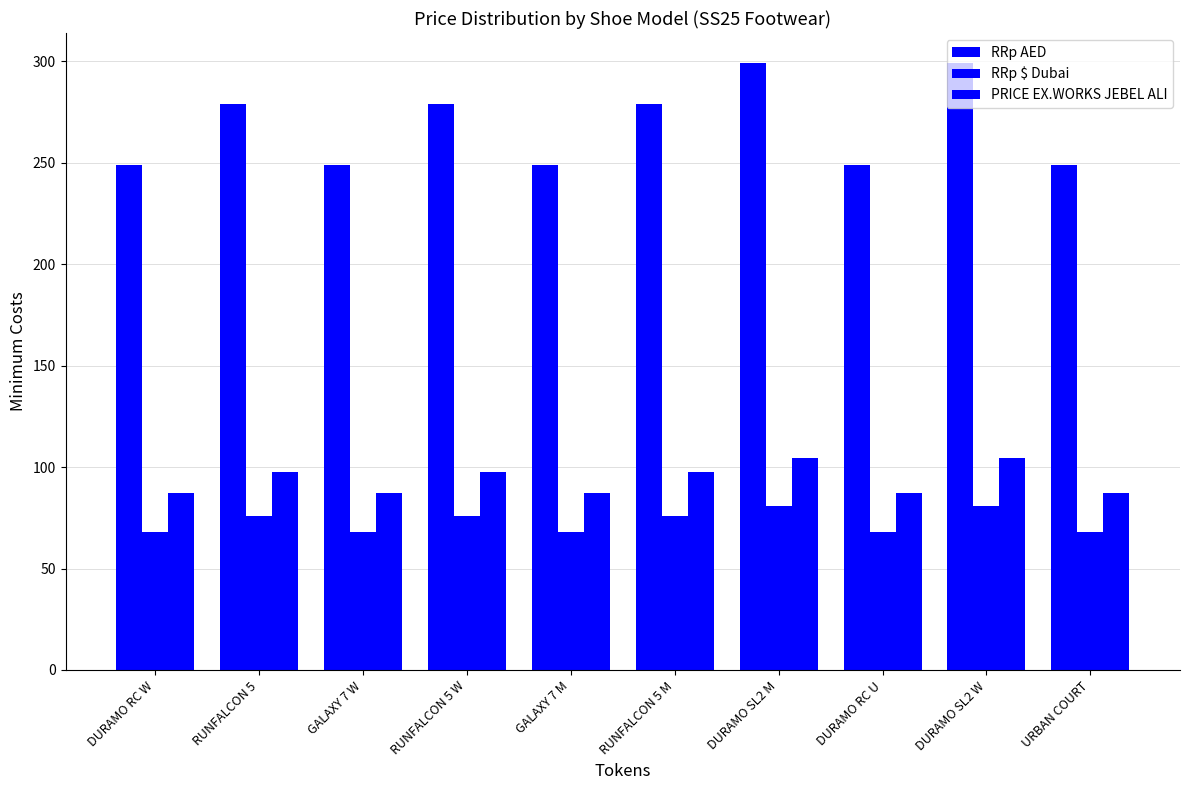

Which category has the highest value in the PRICE EX.WORKS JEBEL ALI series?

DURAMO SL2 M